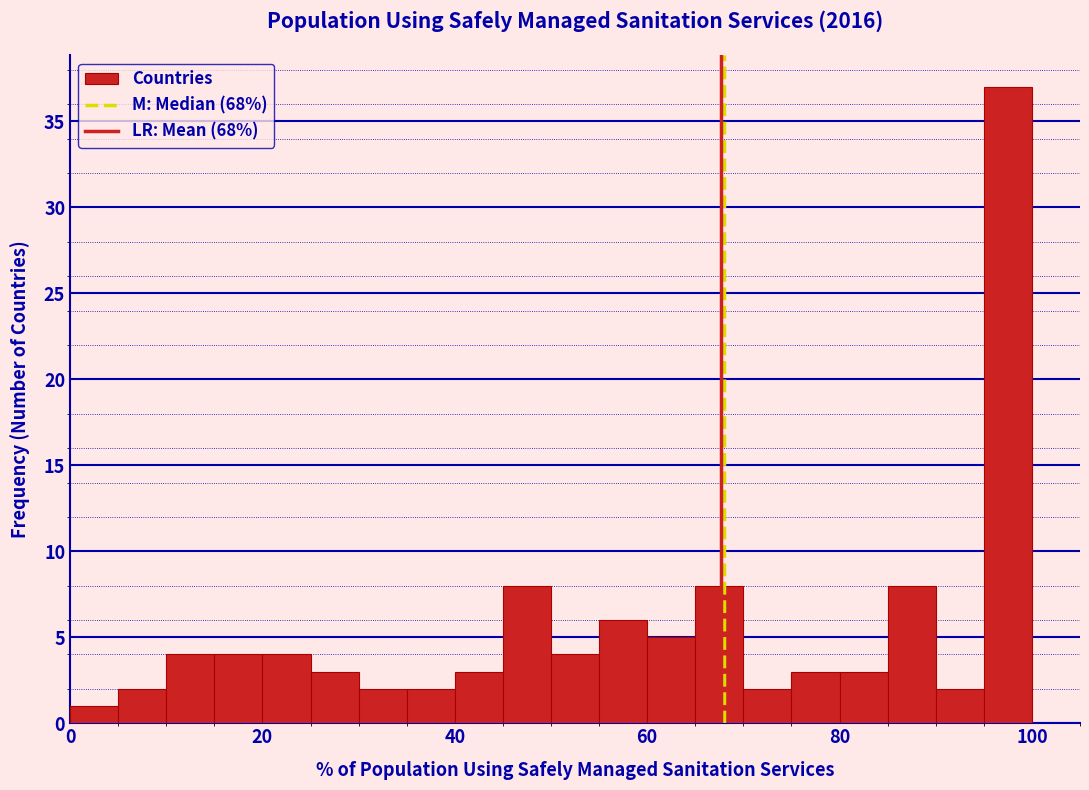

Around what value on the x-axis is the tallest bar? Give the approximate position of its centre, as read against the axis.

98